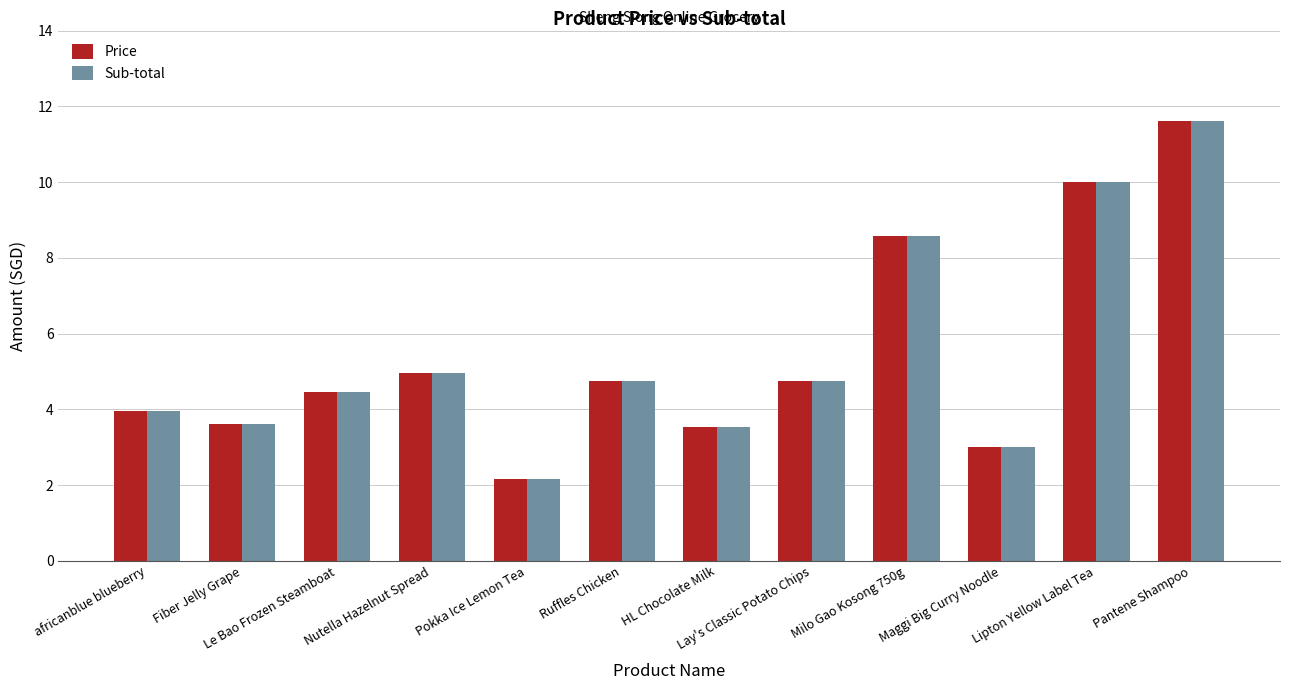

How many series are shown in this chart?

2